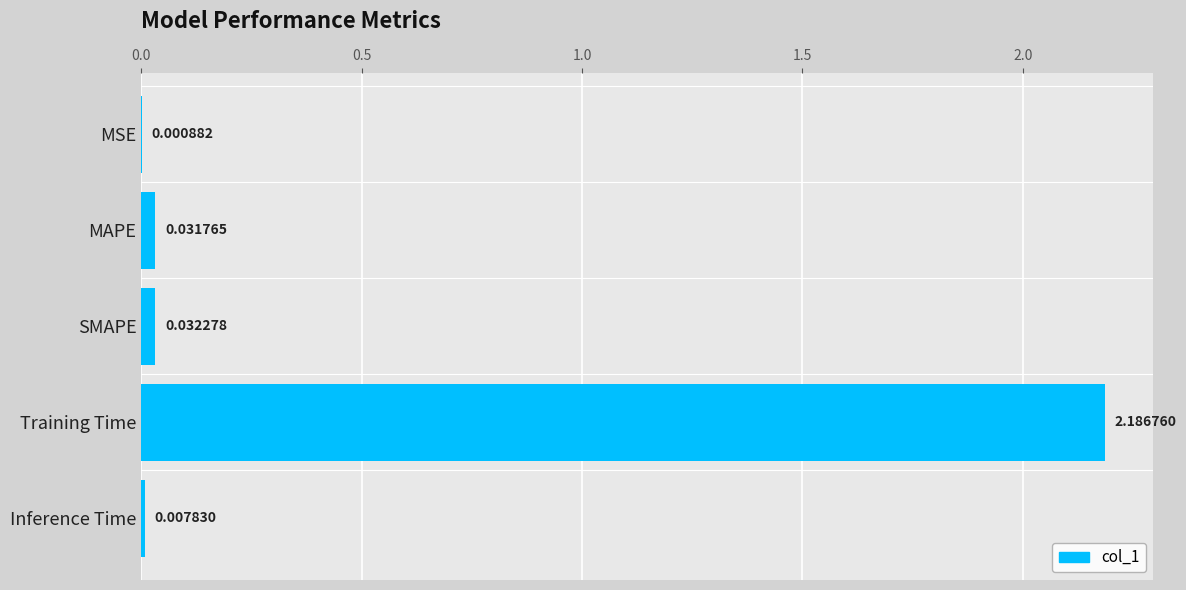

Which label corresponds to the largest value in the chart?

Training Time